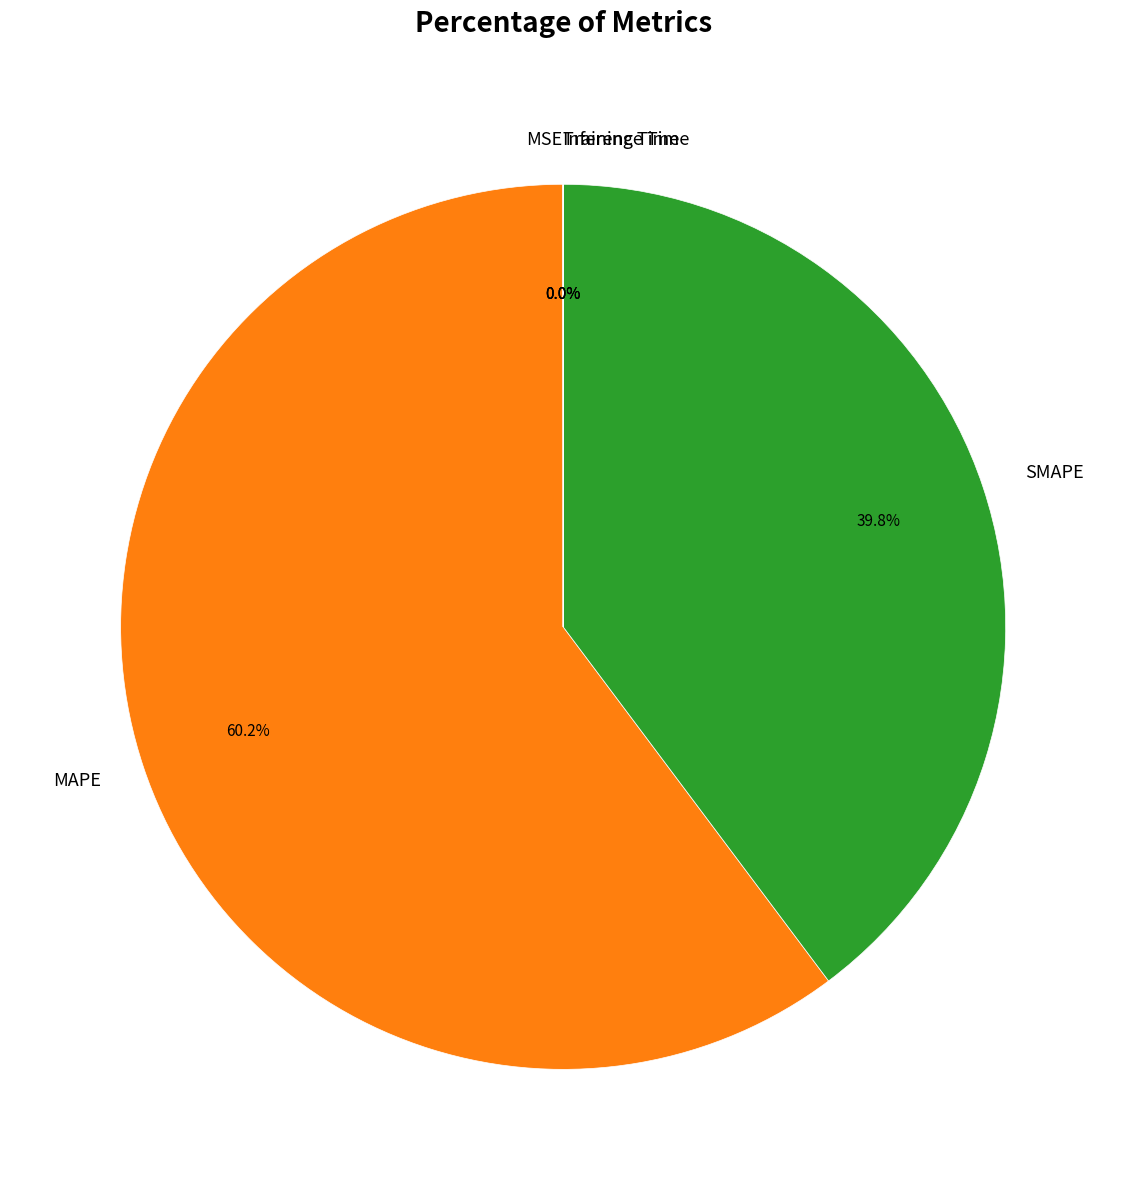

Is there any slice that represents more than half of the pie?

Yes